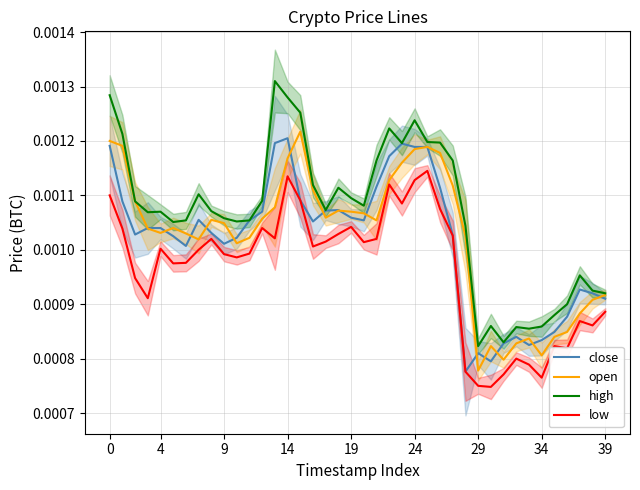

Is the value of open at 0 greater than the value of high at 29?

Yes